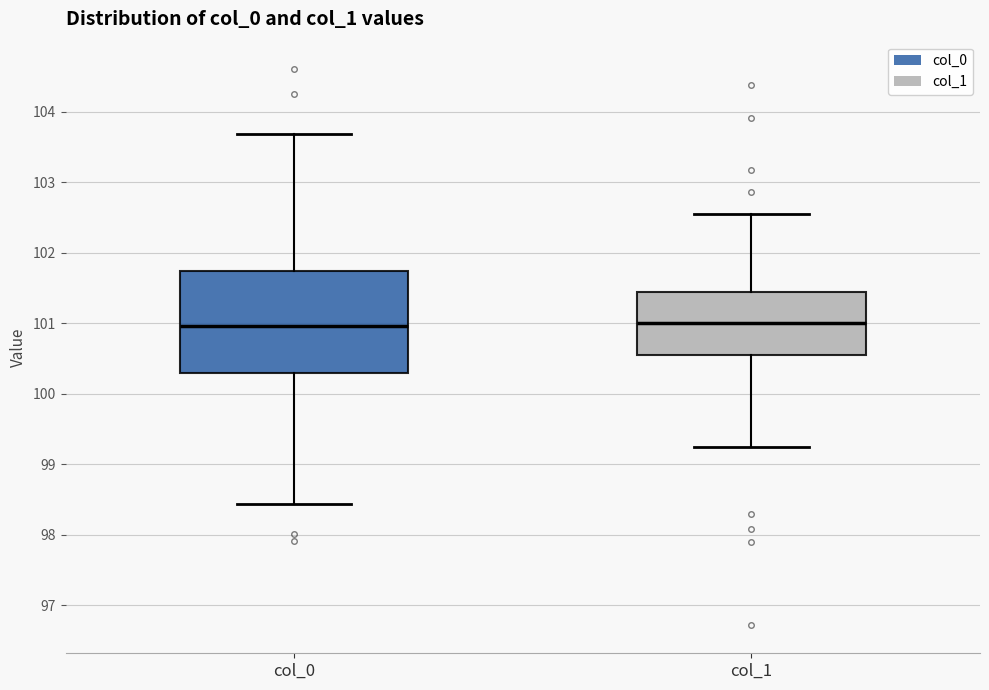

Where is the lower edge of the box for col_1 on the y-axis? The values are not printed on the chart, so give them approximately, as read against the axis.

100.6